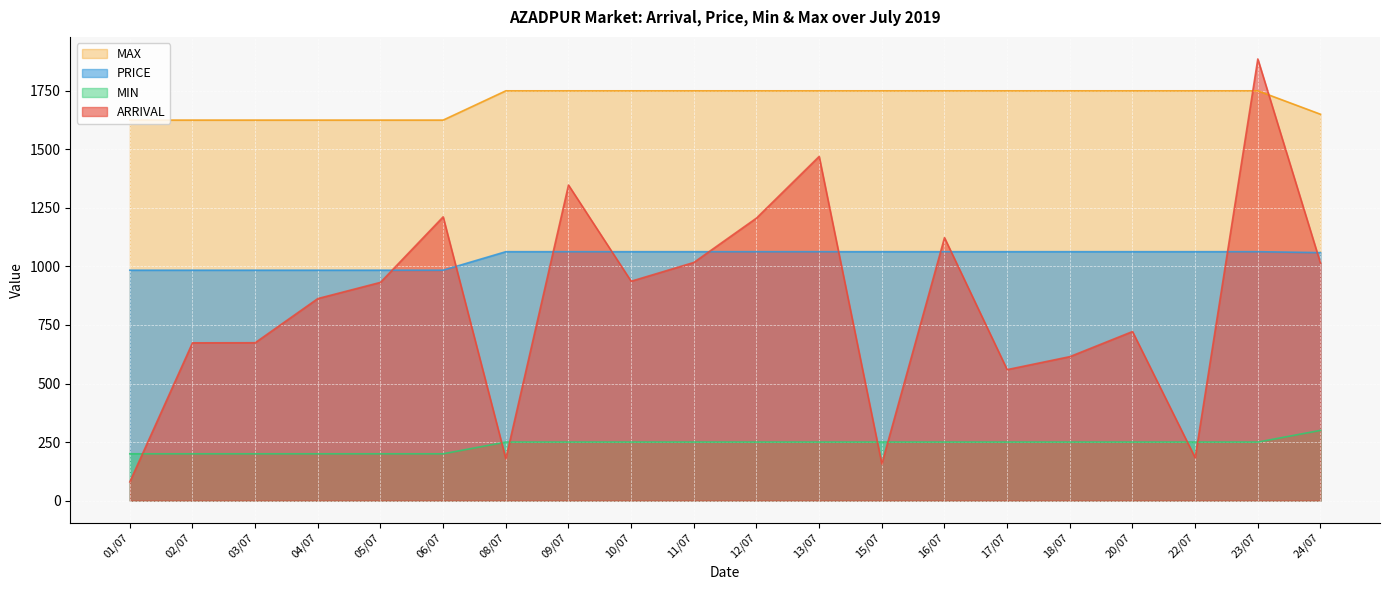

The value of MAX at 18/07 is 1750.0. True or false?

True